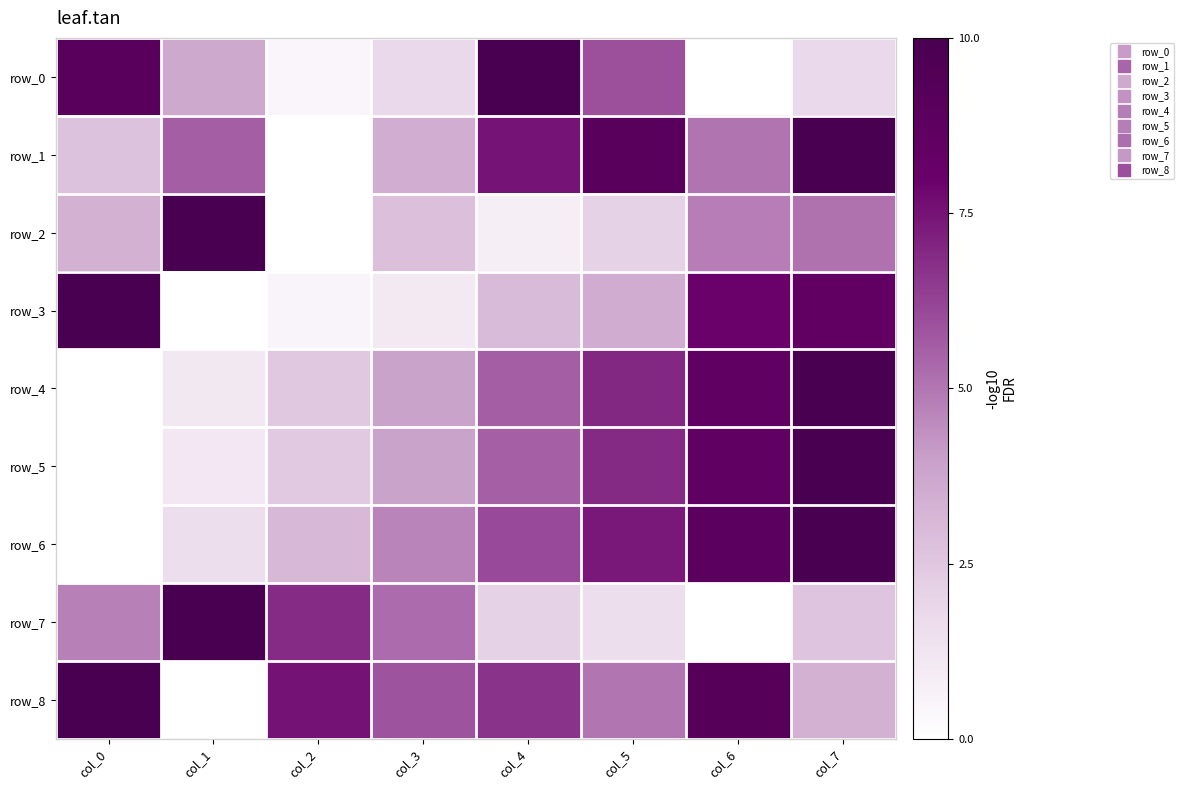

At which label is row_7 closest to 5?

col_0